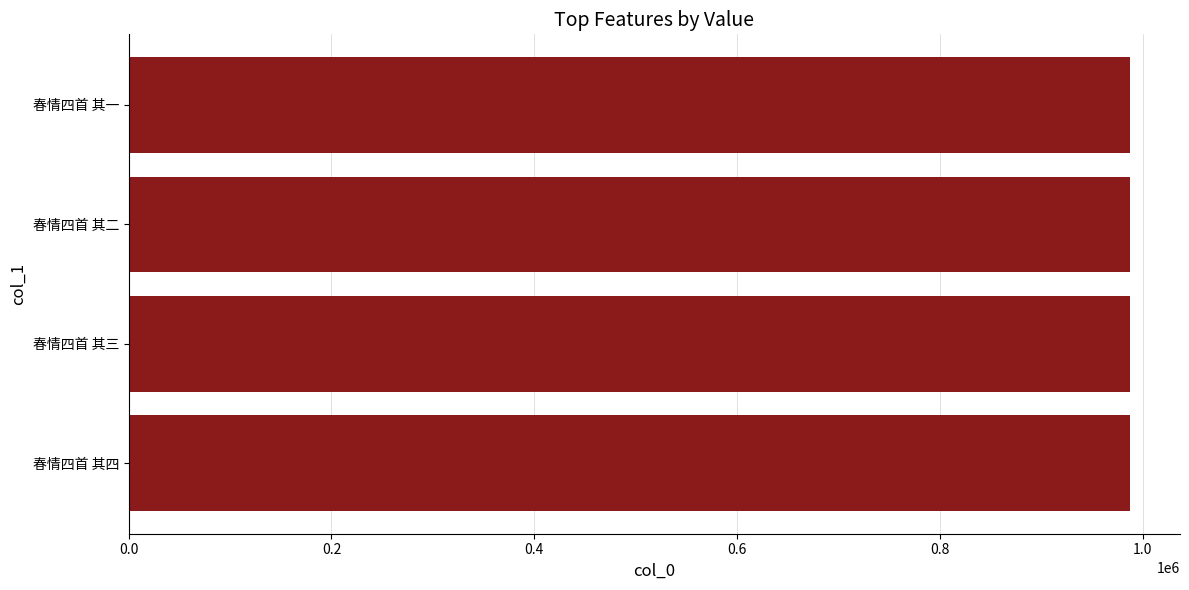

The value at 春情四首 其三 is 987498. True or false?

True